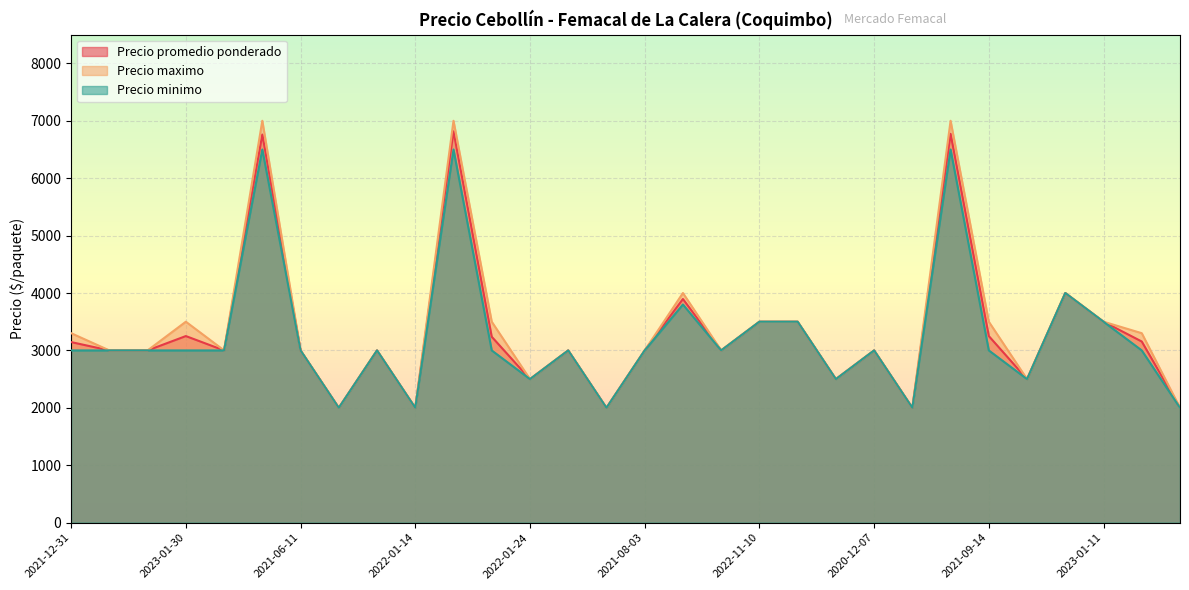

True or false: Precio maximo and Precio minimo intersect in this chart.

False